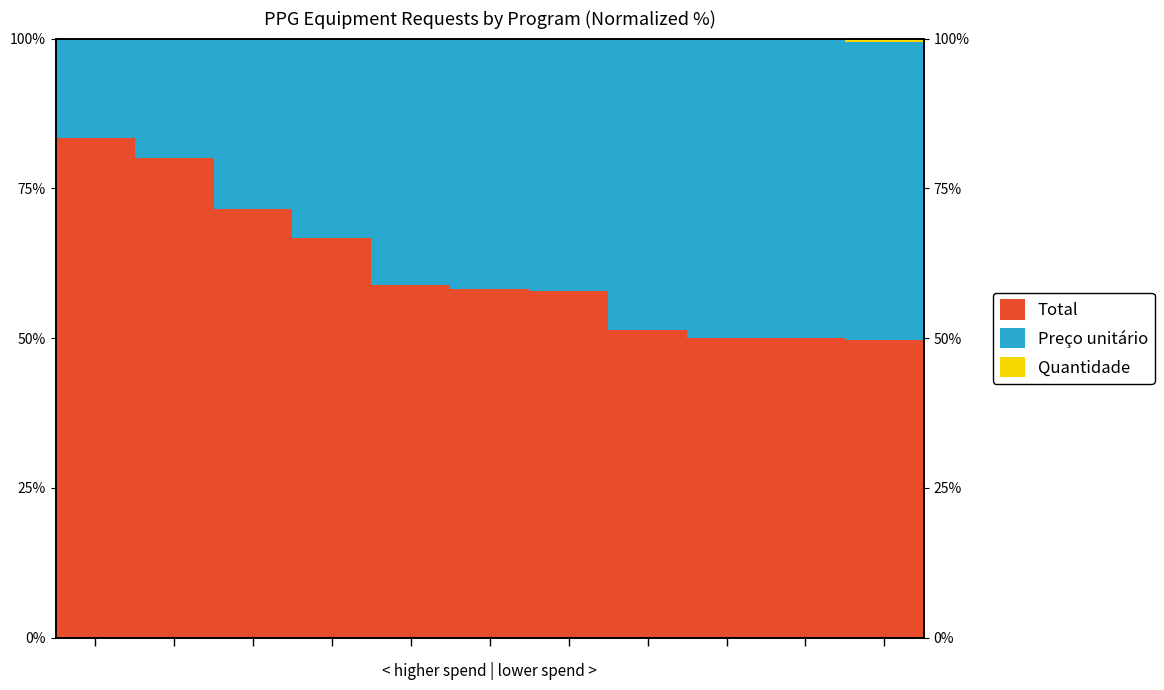

Rank the series by their average value, from highest to lowest.

Total, Preço unitário, Quantidade